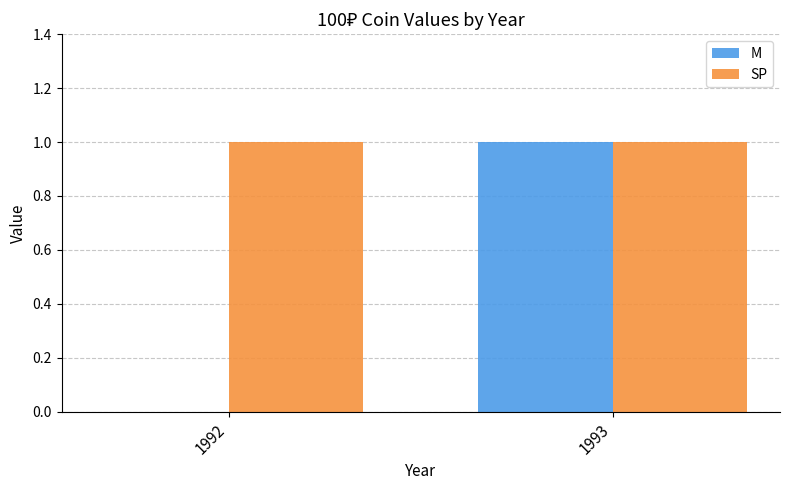

At which category is the sum across all series the highest?

1993